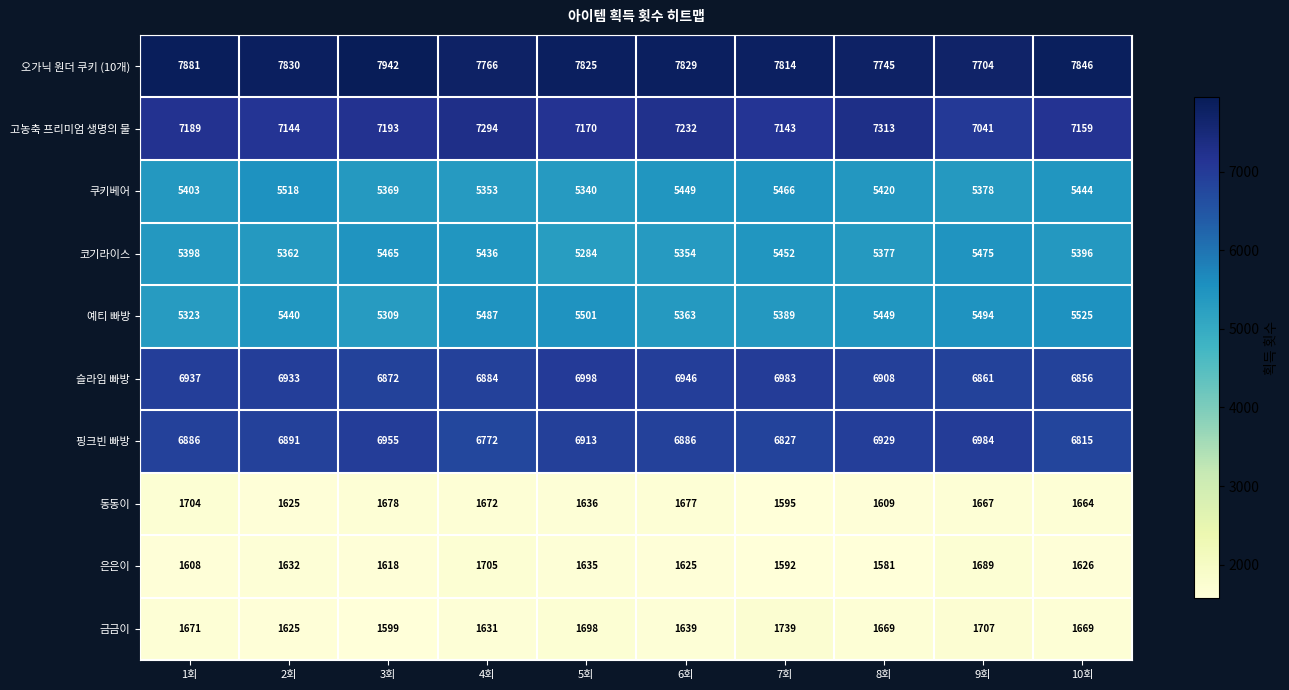

What is the difference between the highest and lowest values at 5회?

6190